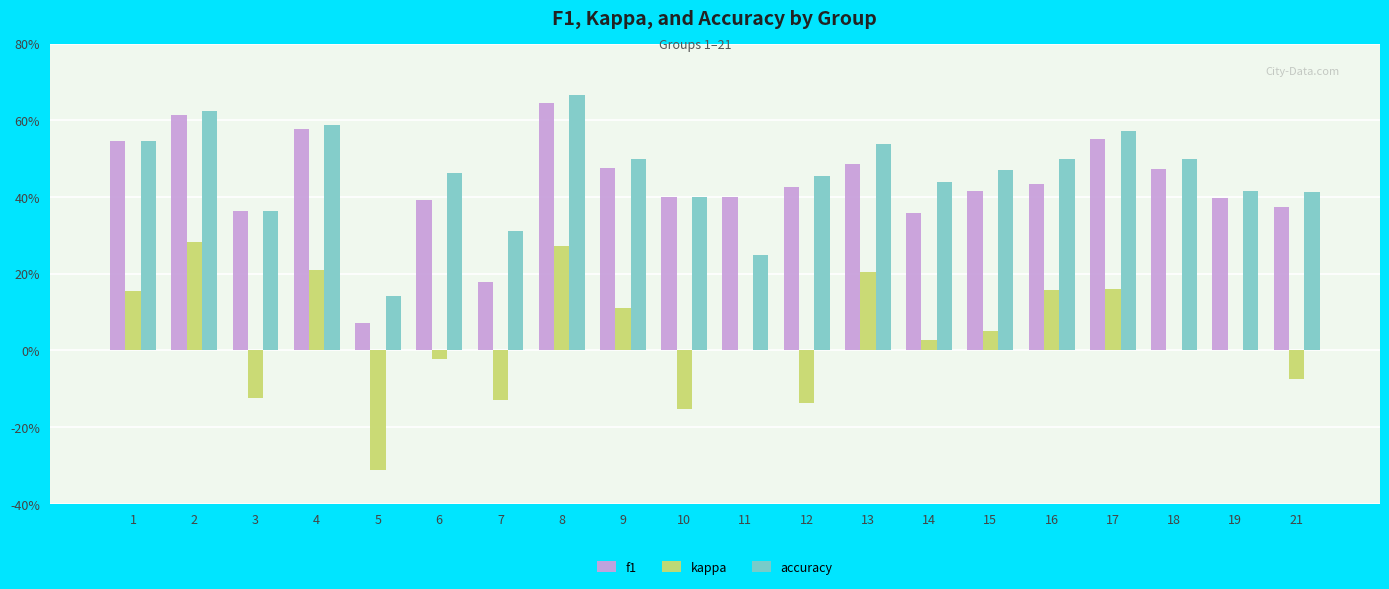

List the series in order of their peak value, lowest first.

kappa, f1, accuracy